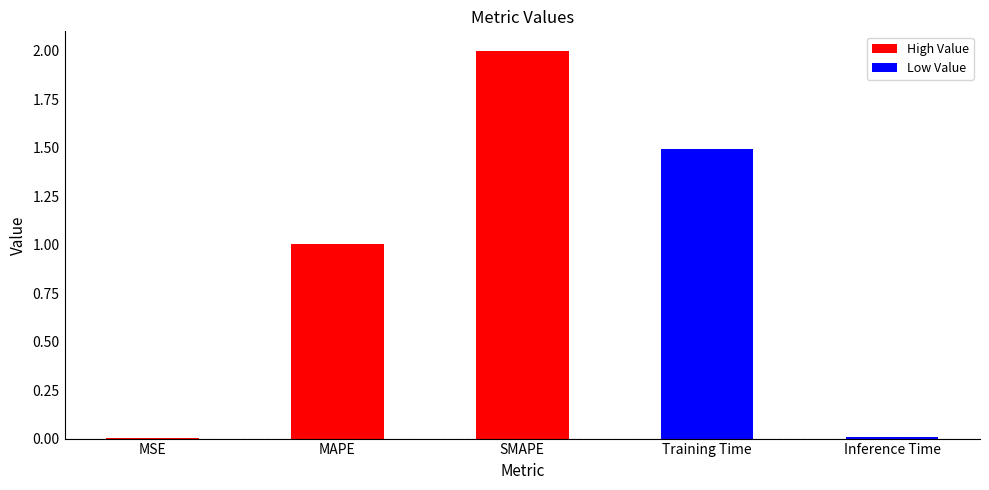

Between SMAPE and MAPE, which is larger?

SMAPE